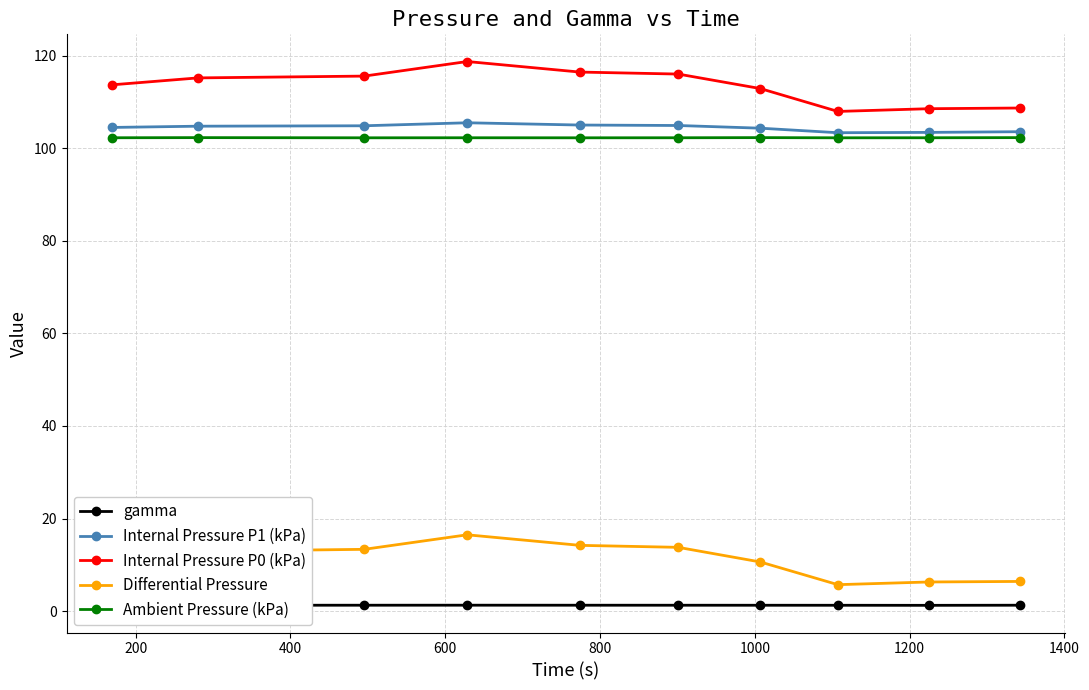

Does the chart display data point markers on the line(s)?

Yes